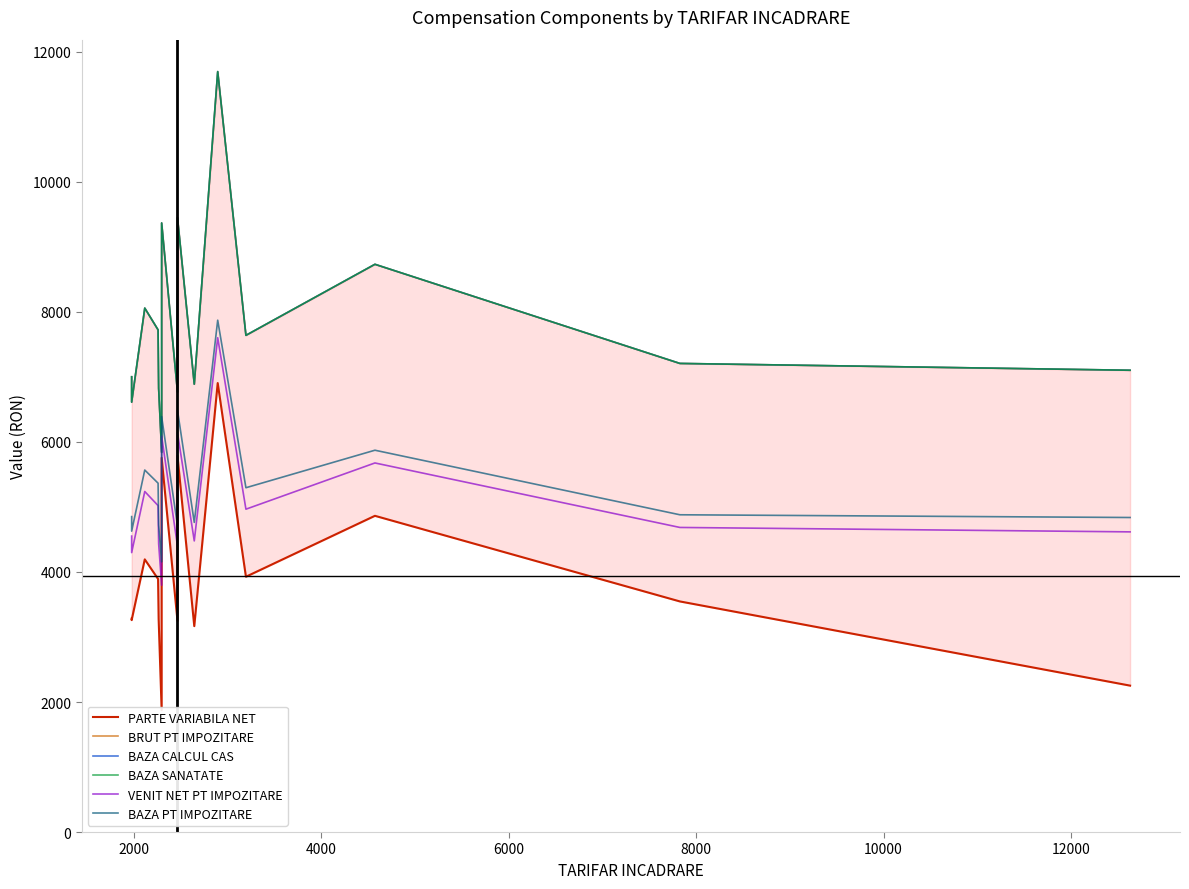

What is the label of the 16th point from the right?

2000